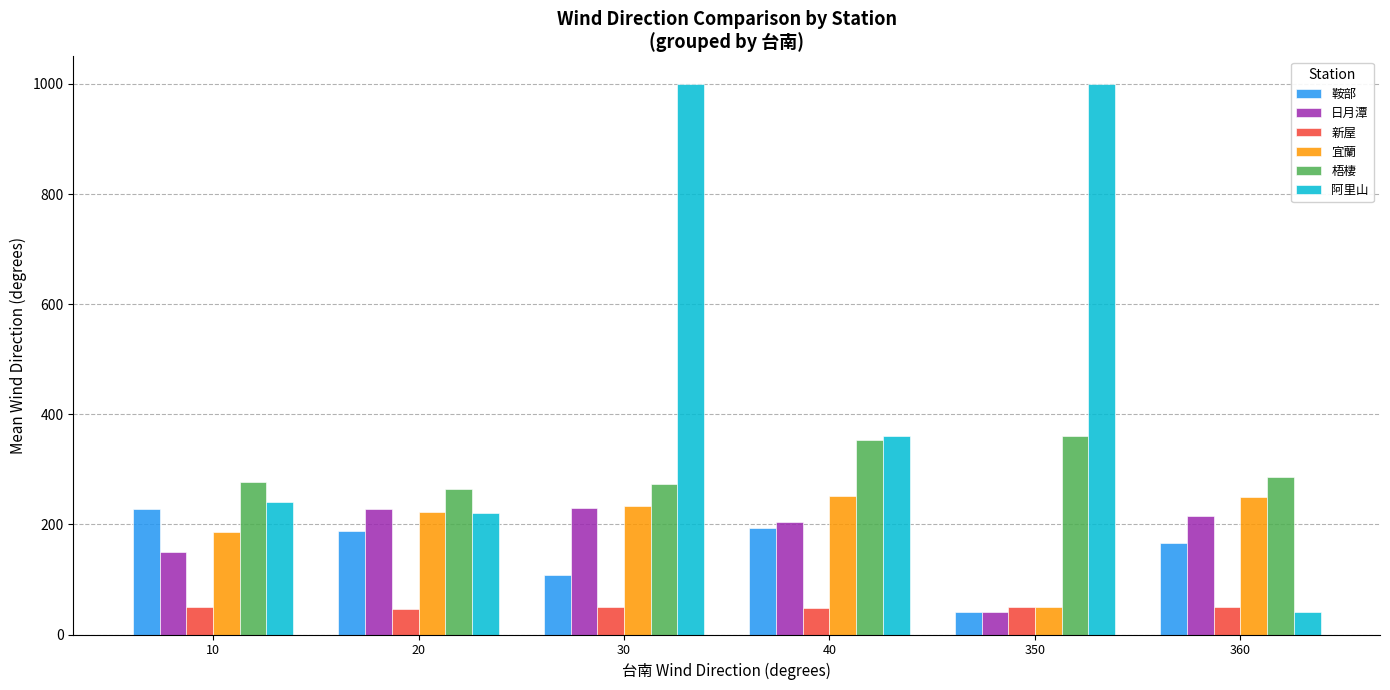

At which label does 阿里山 reach its minimum?

360